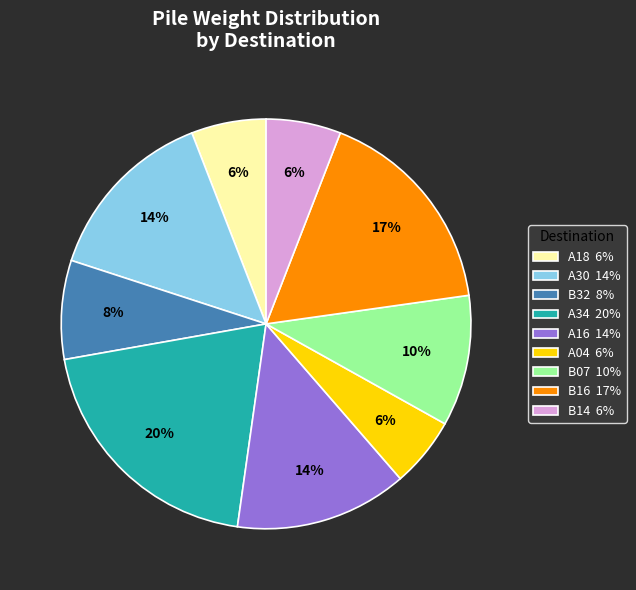

To the nearest percent, what is the average slice percentage?

11%